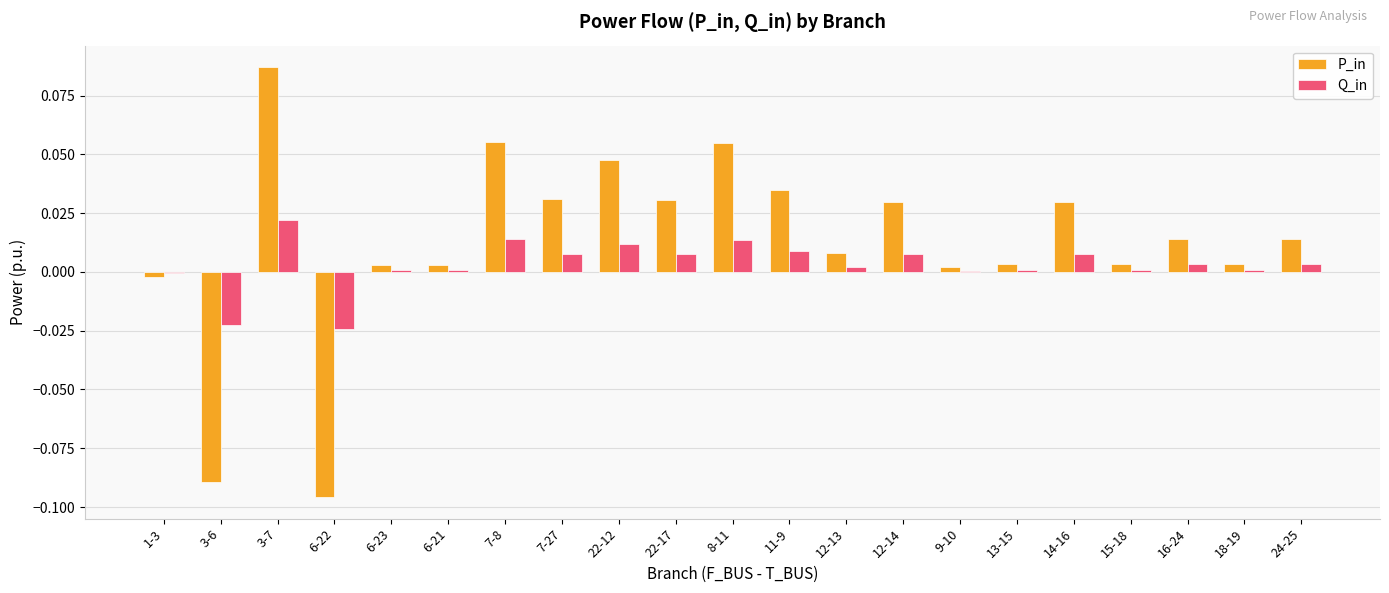

The value of P_in at 18-19 is 0.0. True or false?

True